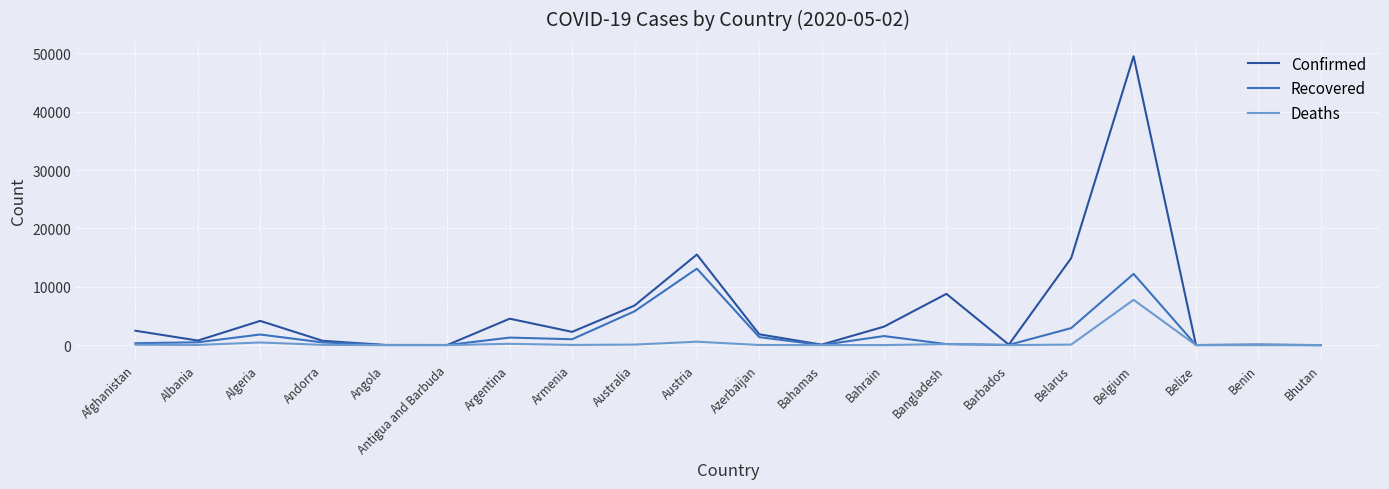

True or false: Confirmed has more than 2 points higher than both neighbors.

True